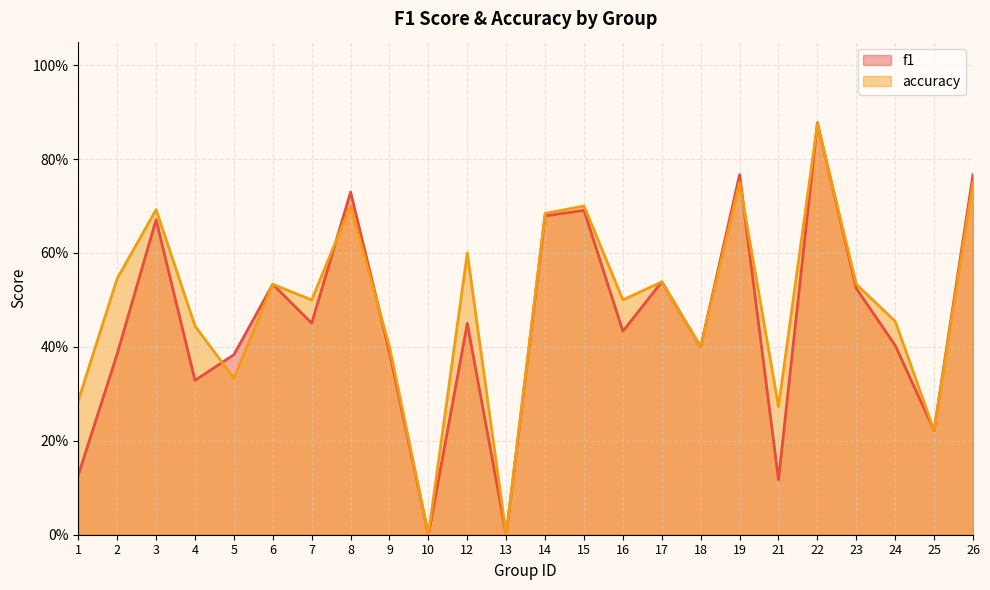

At which category does the chart reach its peak across all series?

22